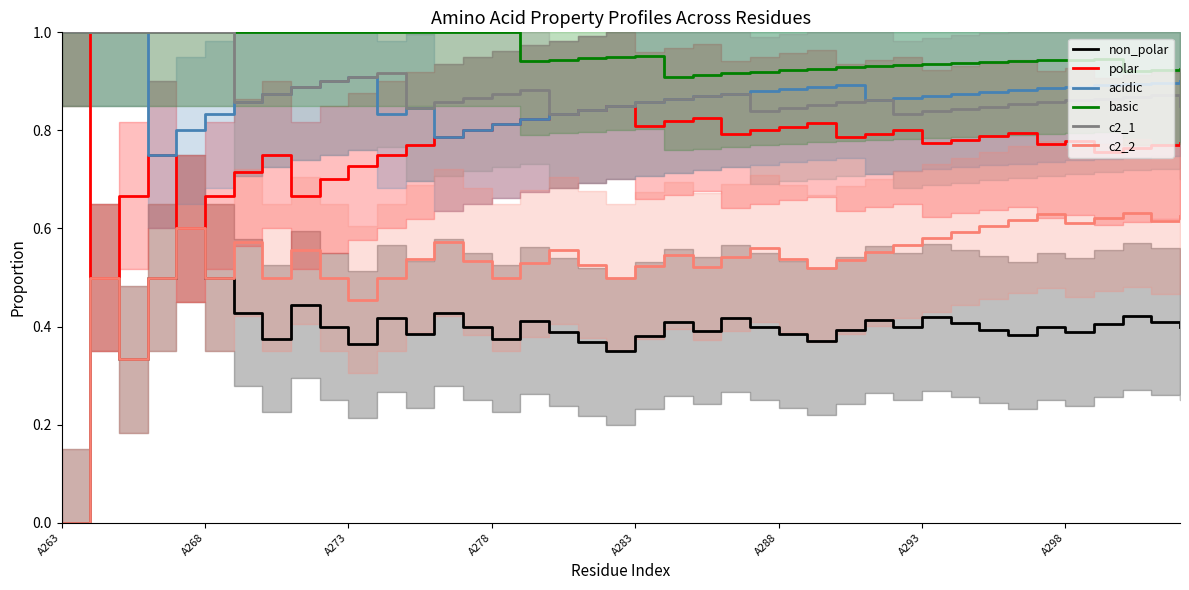

True or false: c2_2 and basic cross at least once.

False